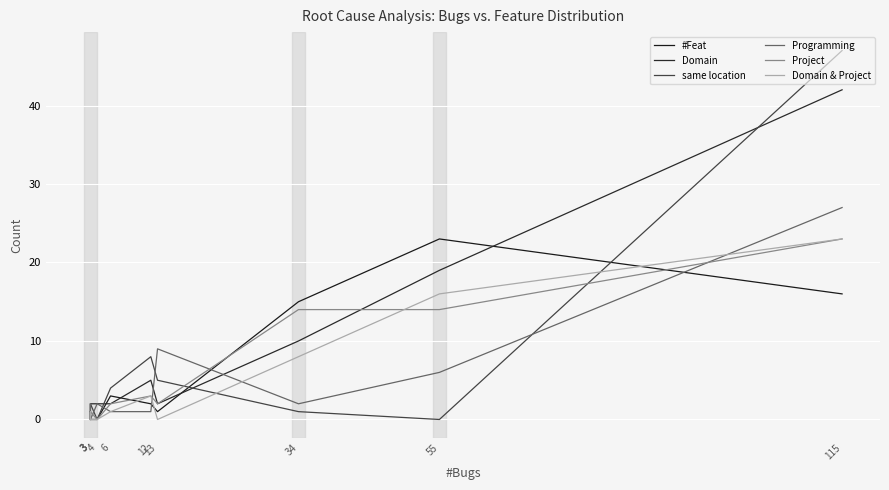

Which series has the largest range (max minus min)?

same location